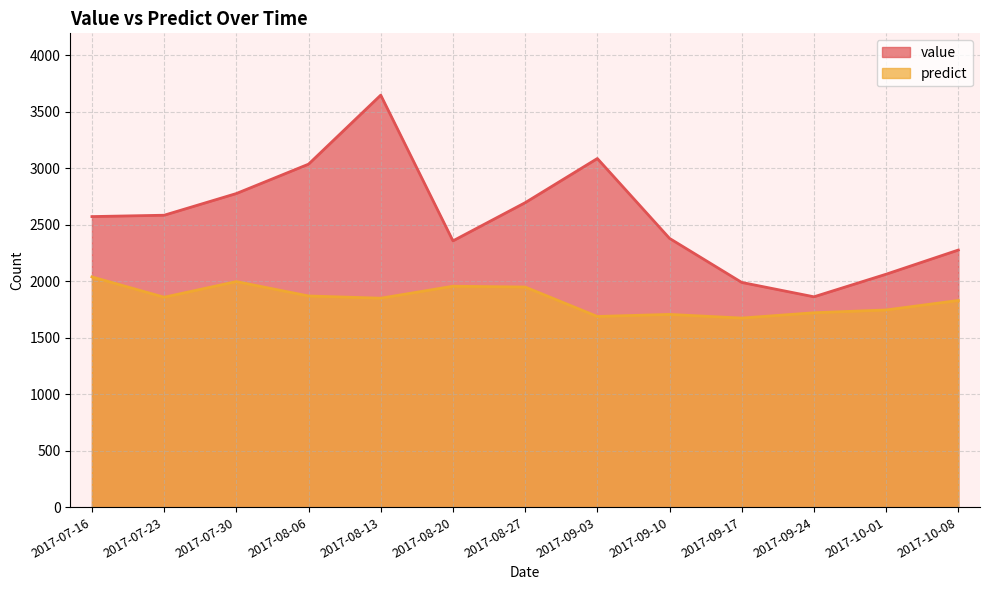

True or false: predict has a value of 761.8 at 2017-08-13.

False